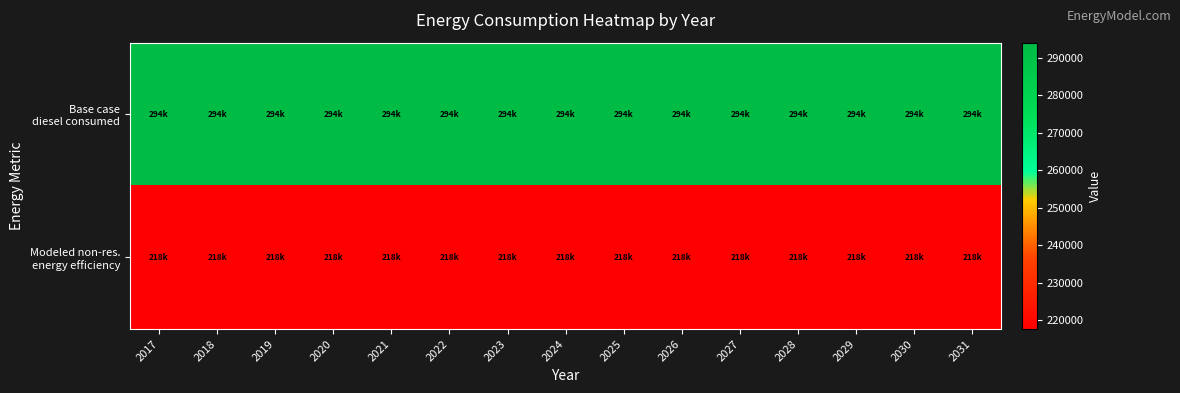

What is the greatest value displayed?

294063.6